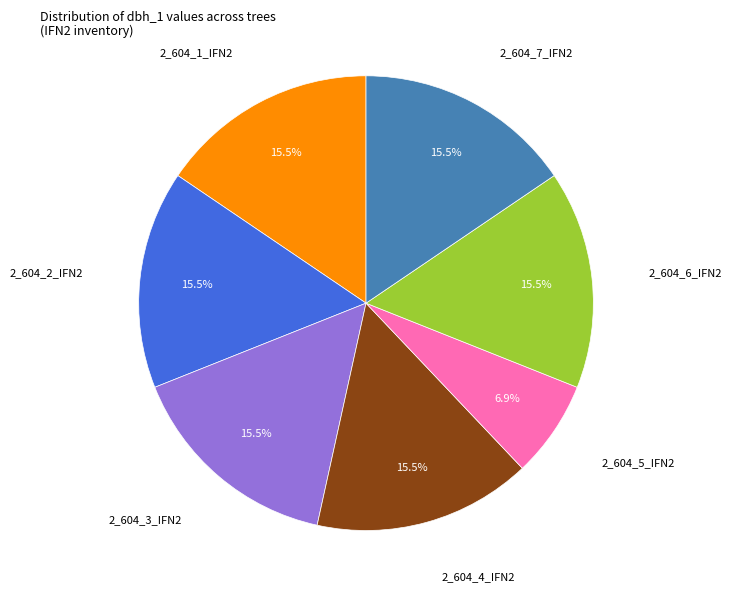

Is the sum of 2_604_3_IFN2 and 2_604_1_IFN2 greater than half?

No